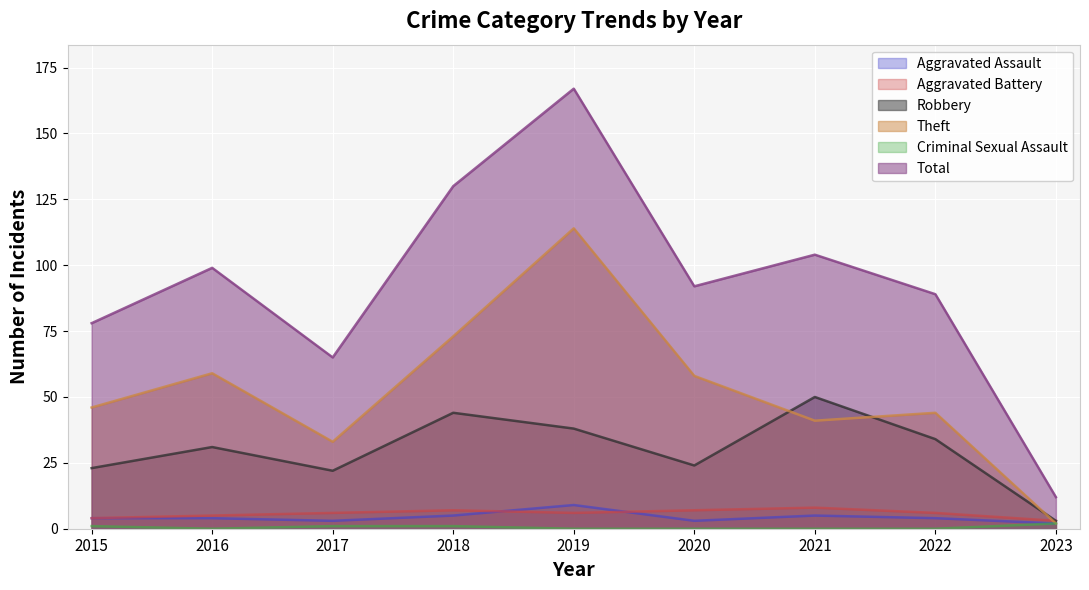

Count the number of data series in this chart.

6